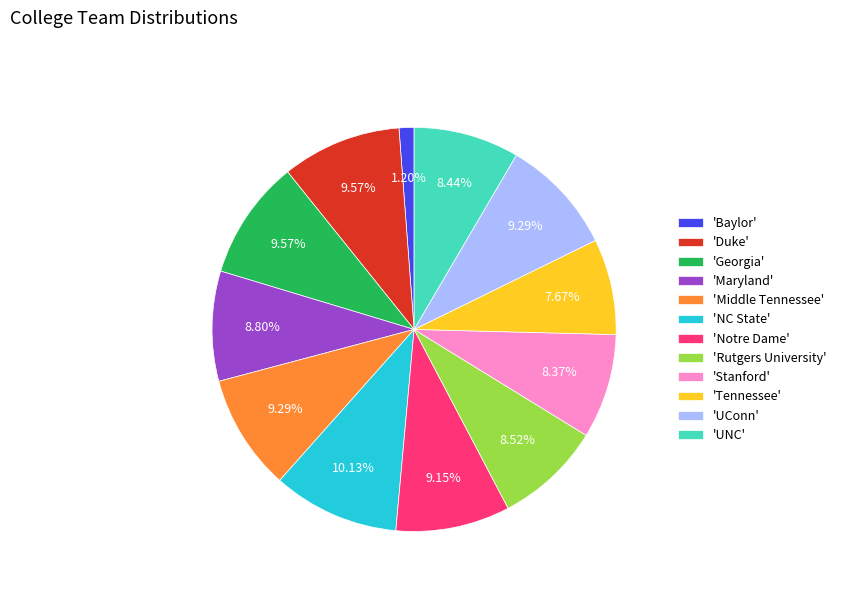

Approximately how many times larger is the value at 'Notre Dame' compared to 'Georgia'?

1.0